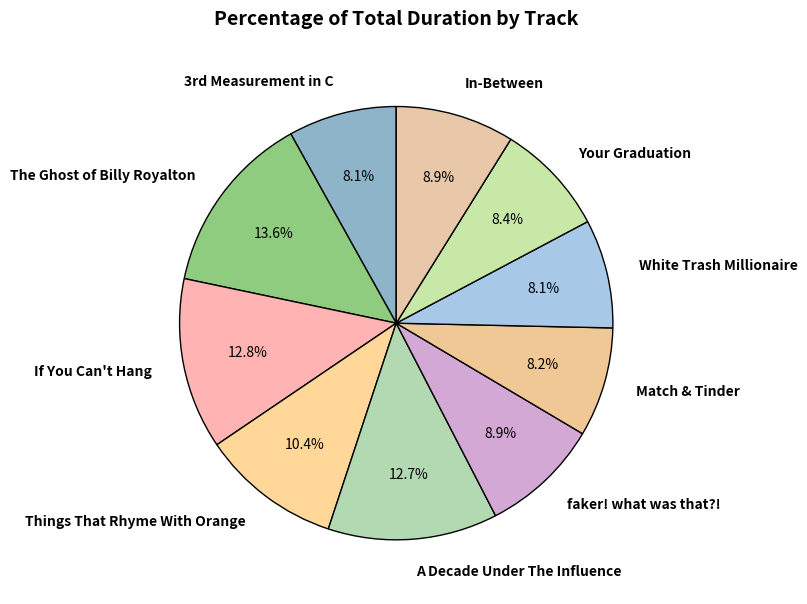

What is the largest slice in the pie chart?

The Ghost of Billy Royalton